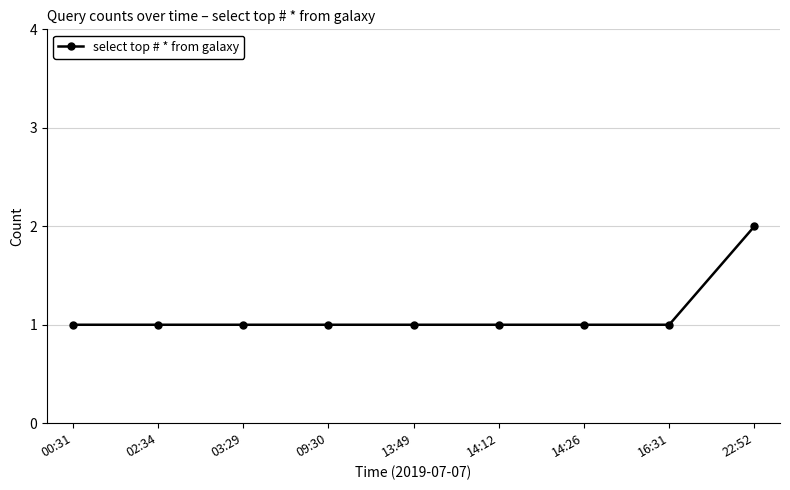

What is the greatest value displayed?

2